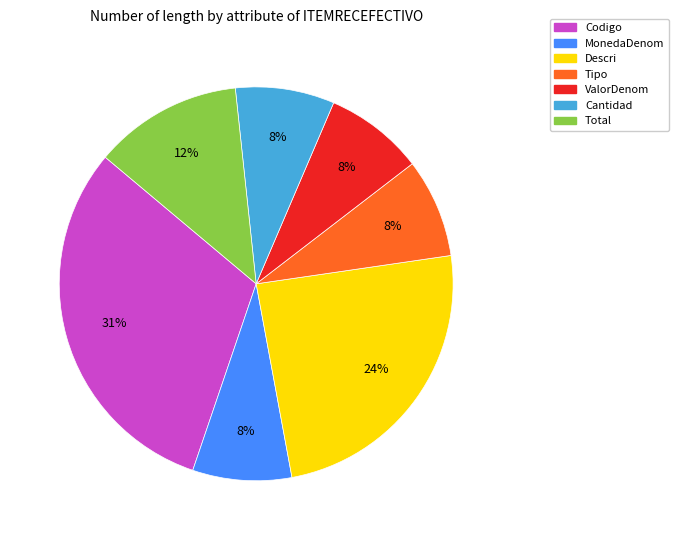

To the nearest percent, what portion does Cantidad represent?

8%